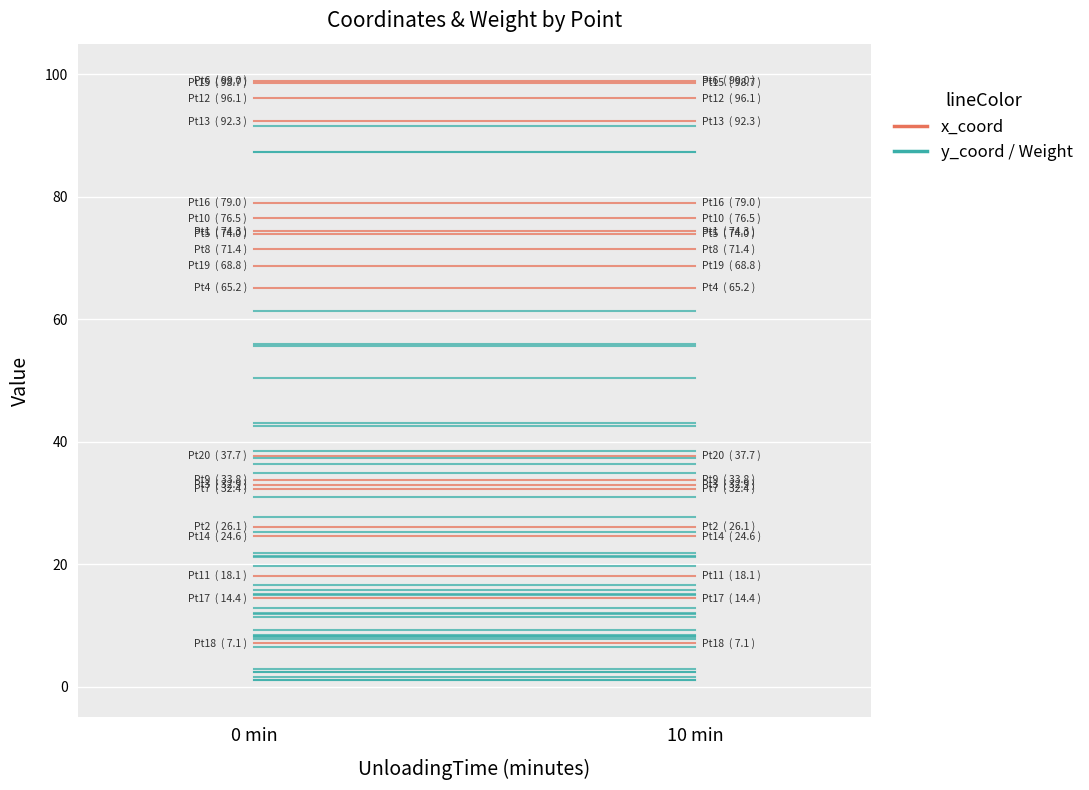

What is the value of the y_coord point at the 2nd from the left?

91.6